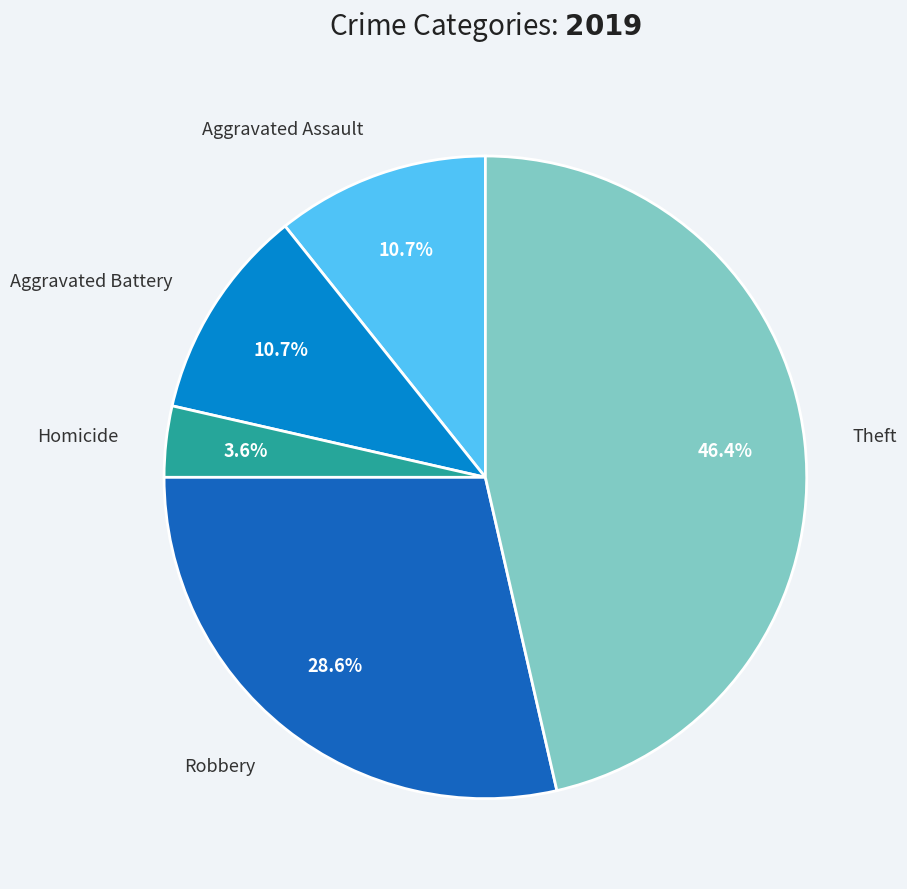

Does any single category account for the majority?

No